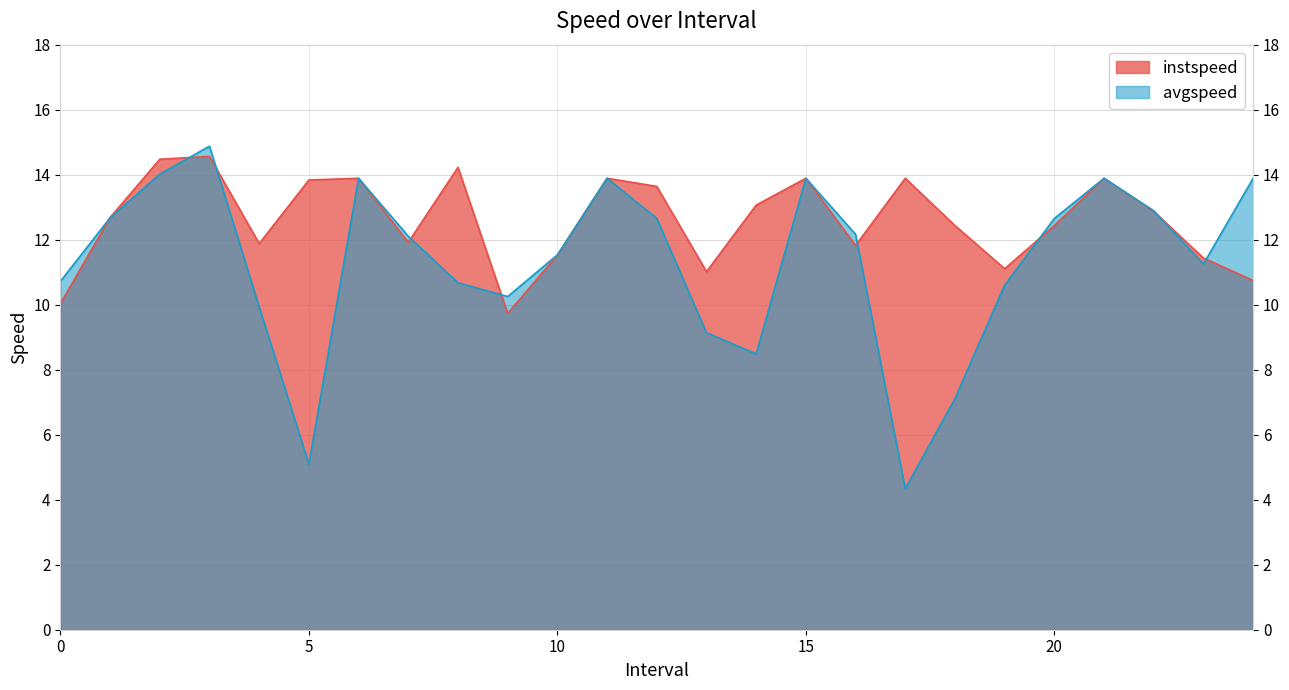

The instspeed series shows 4.5 at 4.0. True or false?

False